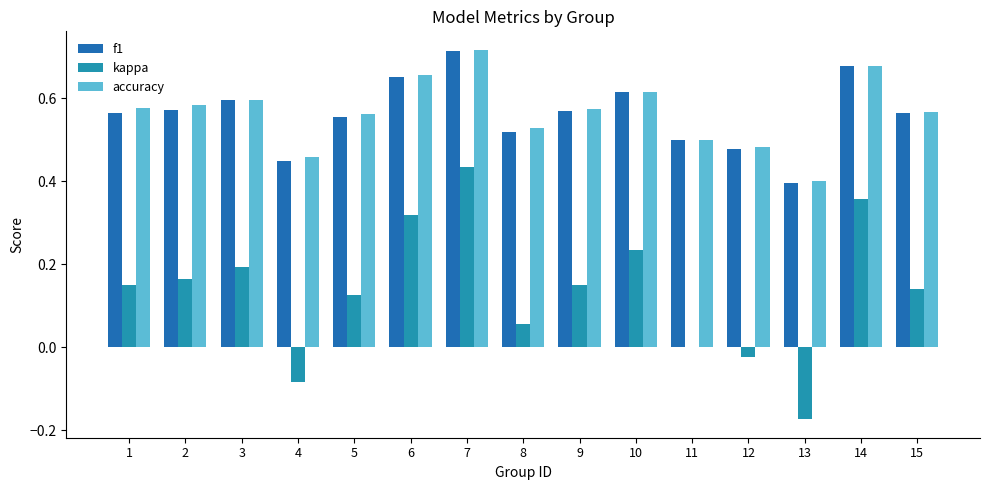

Which label corresponds to the largest value in the chart?

7